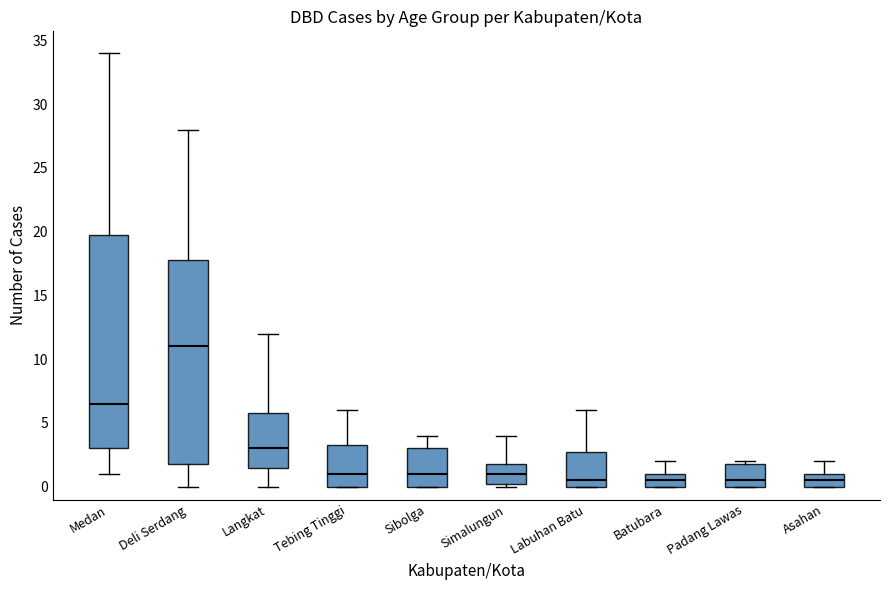

Reading left to right, read every box against the y-axis: the position of its median line, the range the box covers, and the ends of its whiskers. The values are not printed on the chart, so give them approximately, as read against the axis.

Medan: median 6.5, box 3.0 to 20.0, whiskers 1.0 to 34.0
Deli Serdang: median 11.0, box 2.0 to 18.0, whiskers 0.0 to 28.0
Langkat: median 3.0, box 1.5 to 6.0, whiskers 0.0 to 12.0
Tebing Tinggi: median 1.0, box 0.0 to 3.5, whiskers 0.0 to 6.0
Sibolga: median 1.0, box 0.0 to 3.0, whiskers 0.0 to 4.0
Simalungun: median 1.0, box 0.5 to 2.0, whiskers 0.0 to 4.0
Labuhan Batu: median 0.5, box 0.0 to 3.0, whiskers 0.0 to 6.0
Batubara: median 0.5, box 0.0 to 1.0, whiskers 0.0 to 2.0
Padang Lawas: median 0.5, box 0.0 to 2.0, whiskers 0.0 to 2.0 (just above the box's upper edge)
Asahan: median 0.5, box 0.0 to 1.0, whiskers 0.0 to 2.0